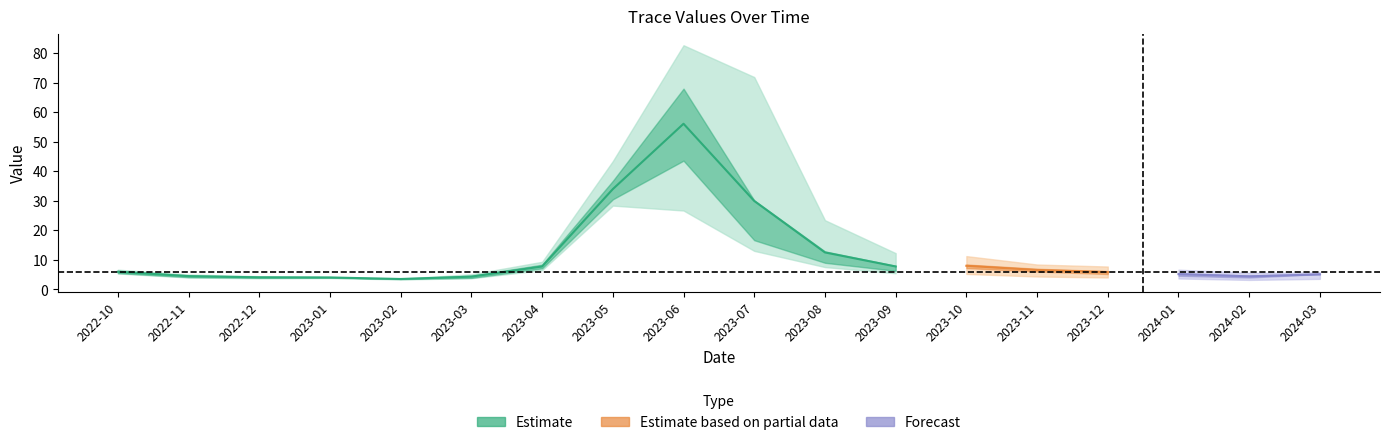

What is the label of the 9th point from the left?

2023-06